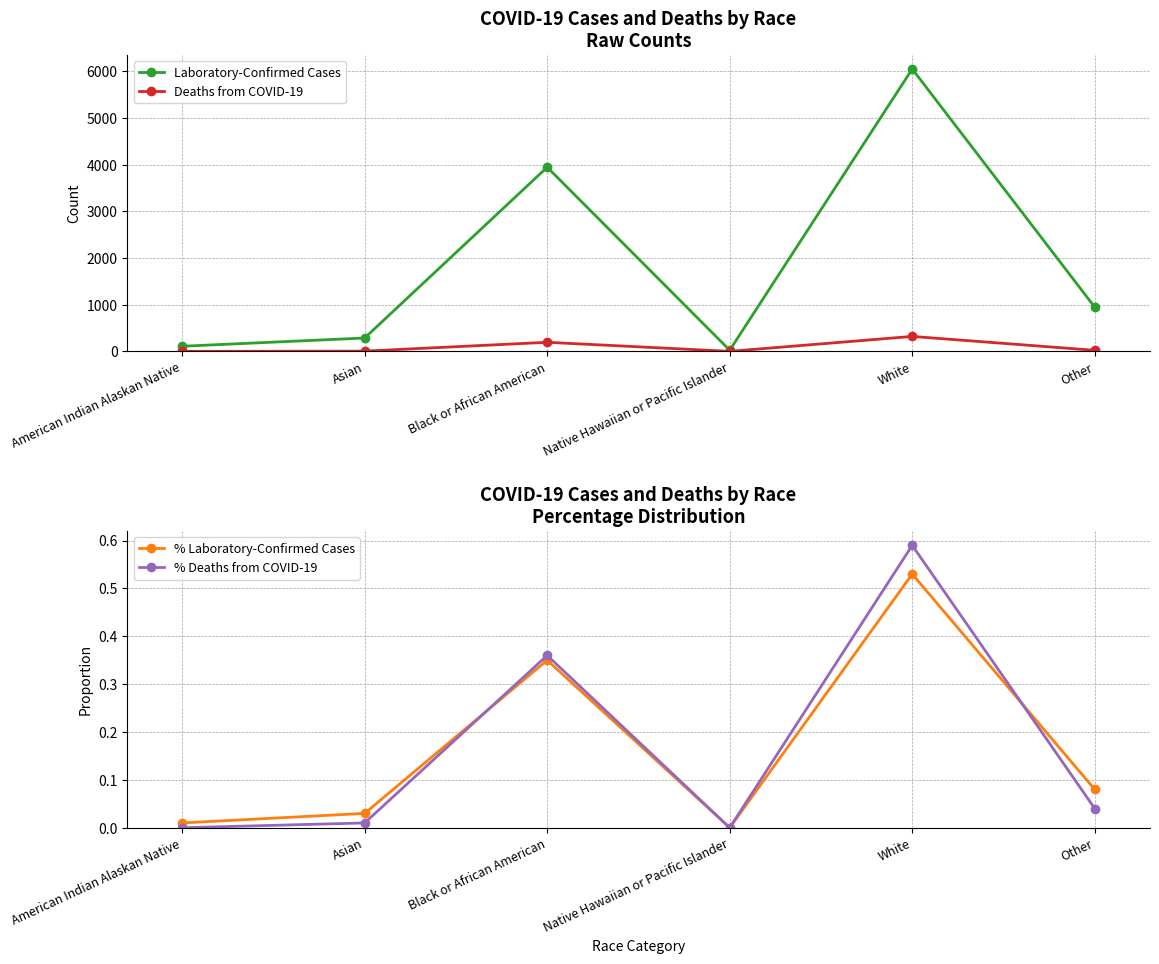

At how many categories does at least one series exceed 1317?

2